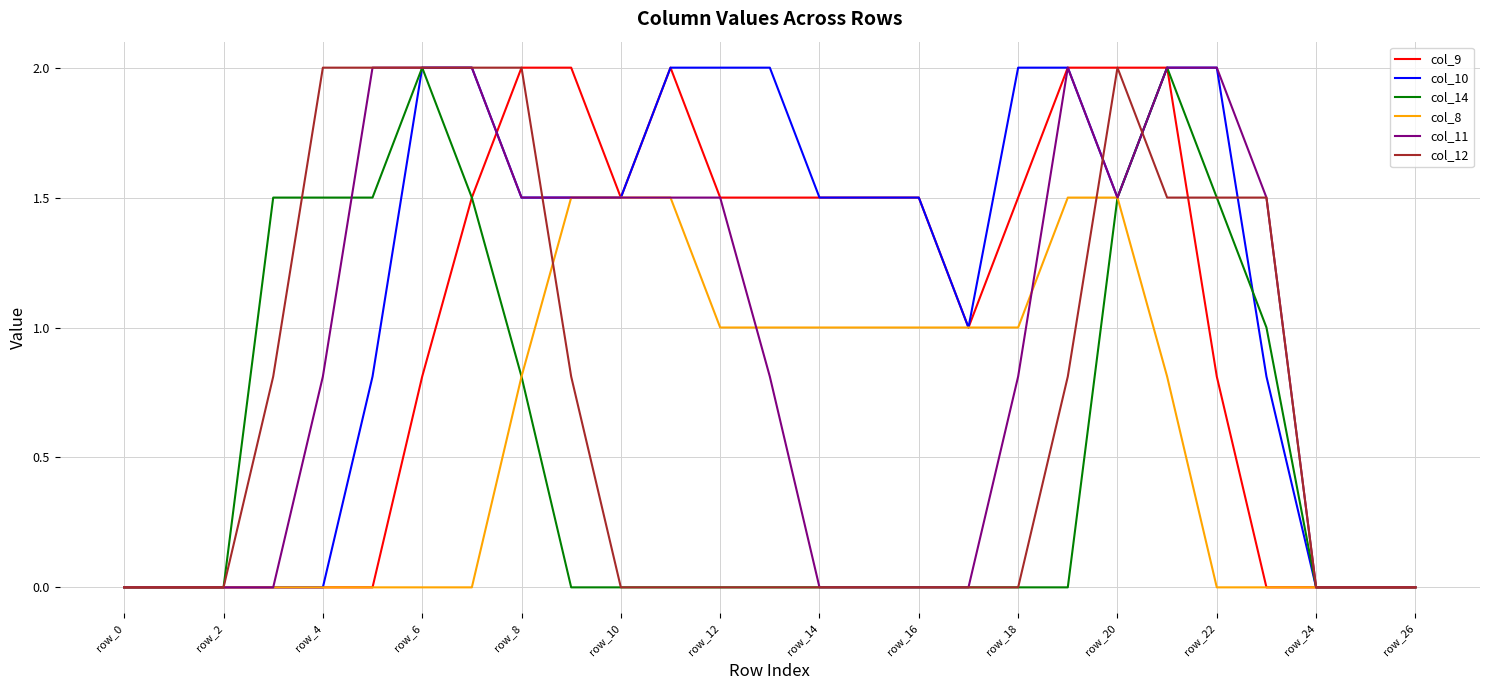

What is the maximum value shown in the chart?

2.0